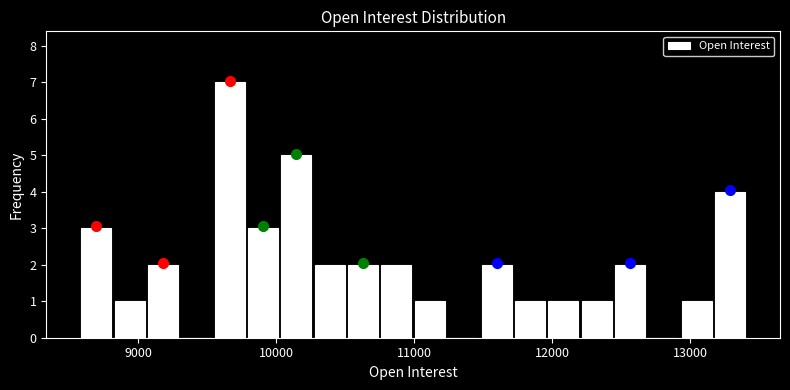

Around what value on the x-axis is the tallest bar? Give the approximate position of its centre, as read against the axis.

9700